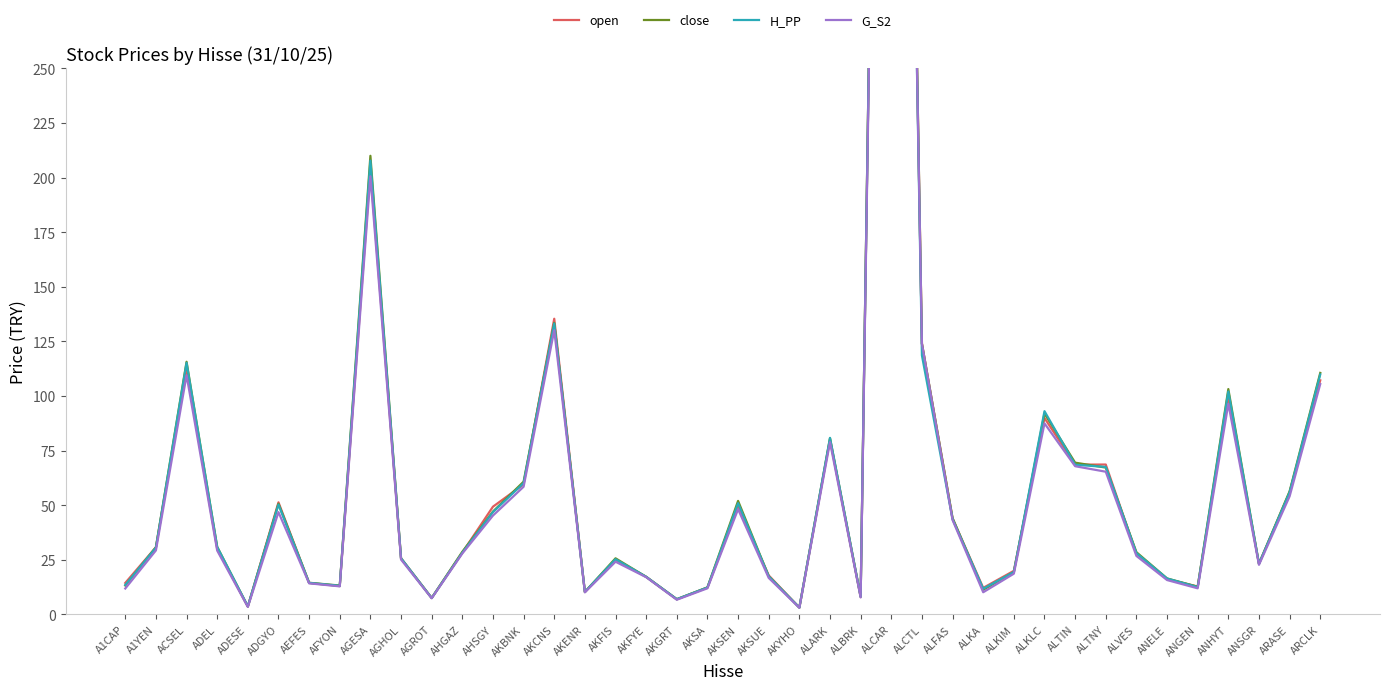

At which label does H_PP first exceed 28?

A1YEN